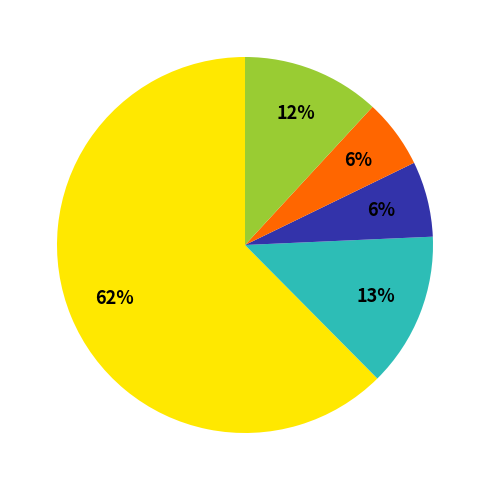

To the nearest percent, what is the average slice percentage?

20%